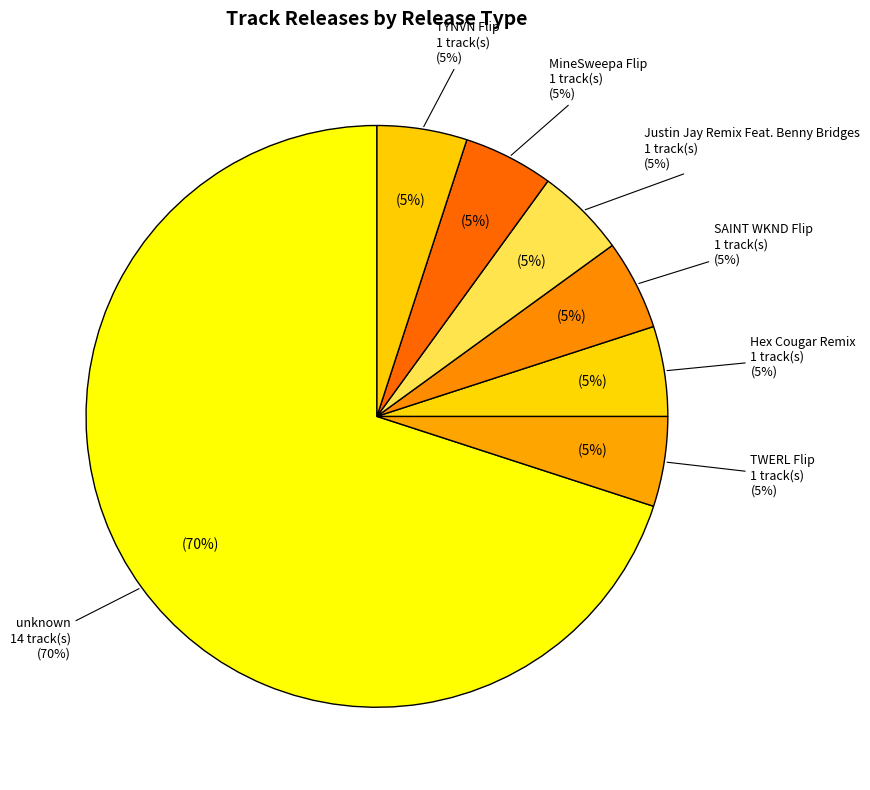

What percentage is the MineSweepa Flip slice, to the nearest percent?

5%